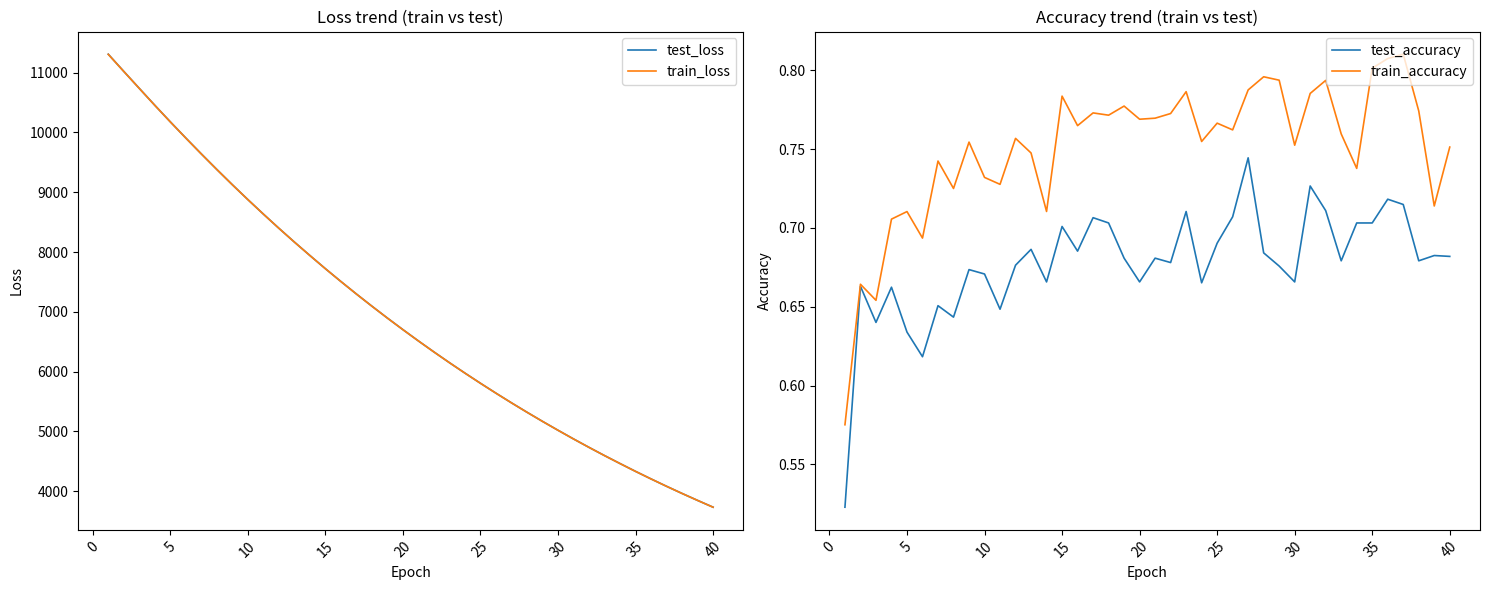

Does the chart have visible grid lines?

No